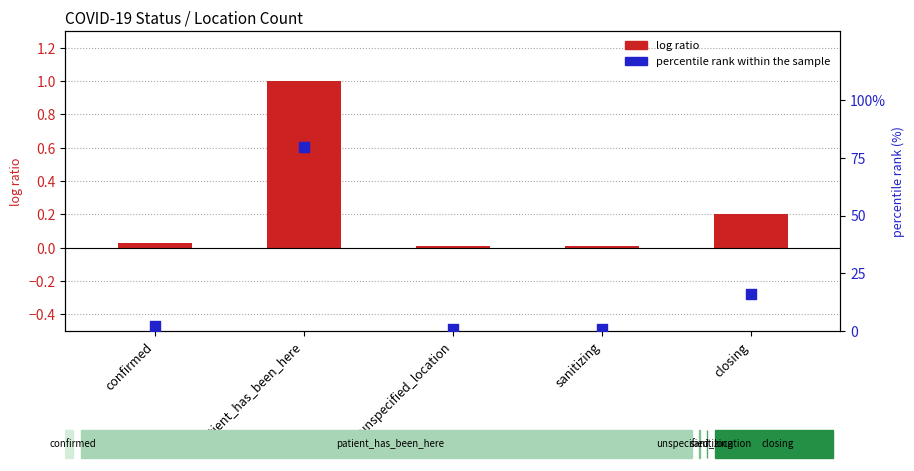

What are all the series names shown in the legend?

log ratio, percentile rank within the sample